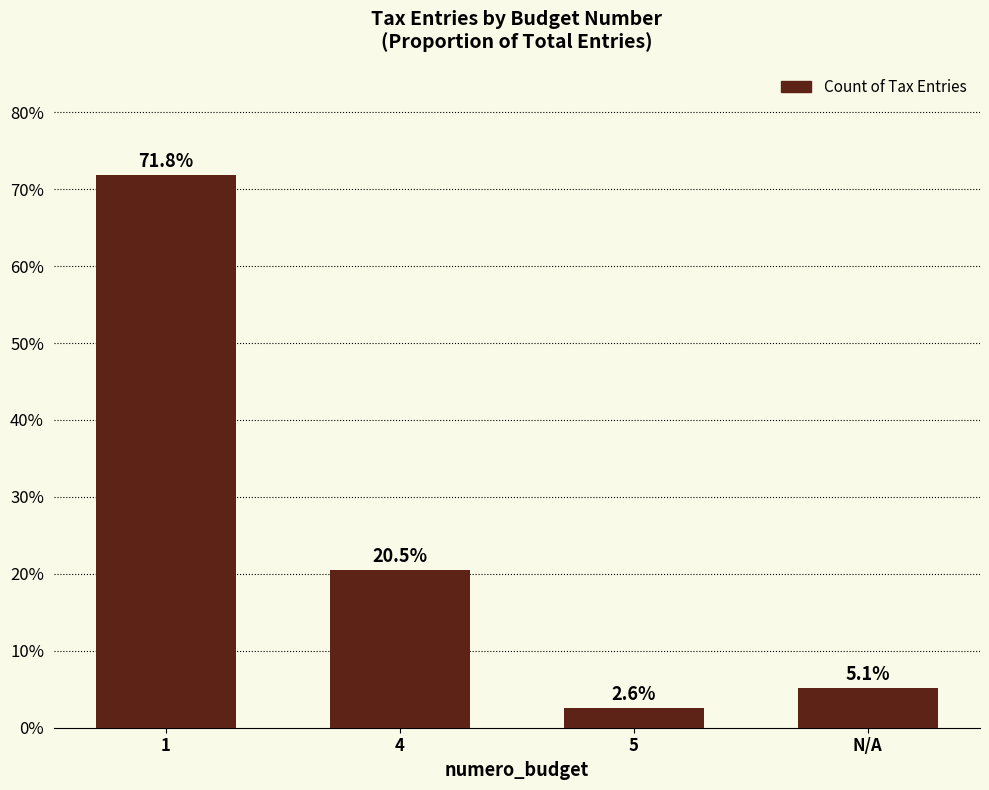

Which category has the lowest value across all series?

5